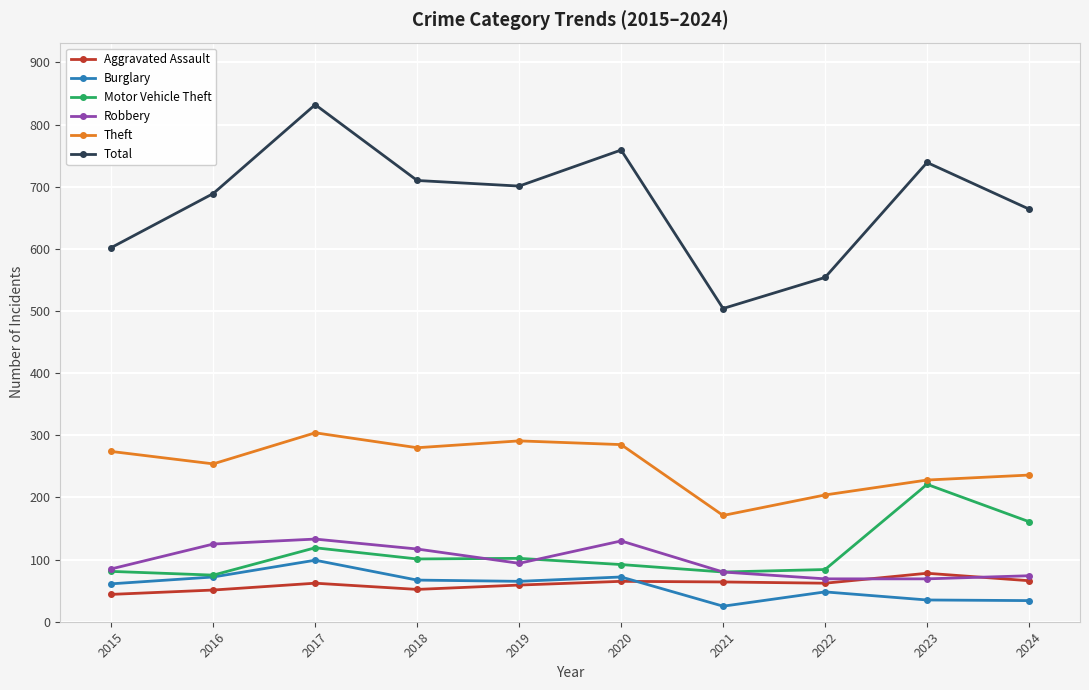

True or false: Total has more than 0 interior local peaks.

True